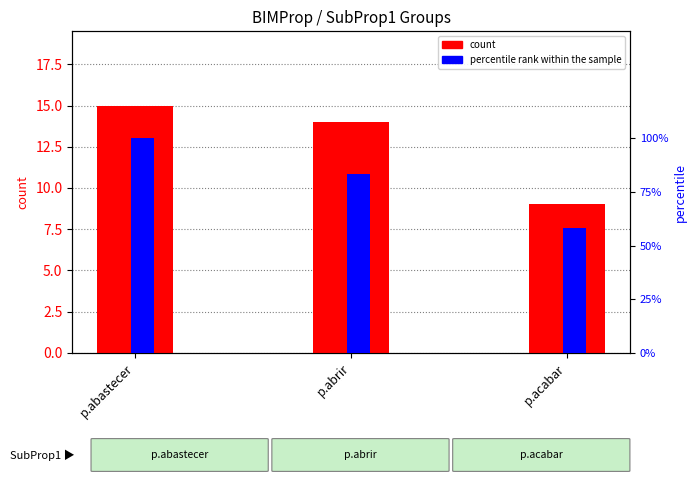

What is the difference between the highest and lowest values at p.abastecer?

3